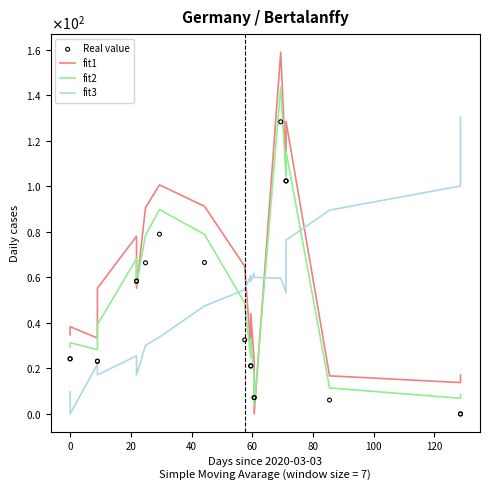

Which series reaches the maximum Y coordinate?

fit1